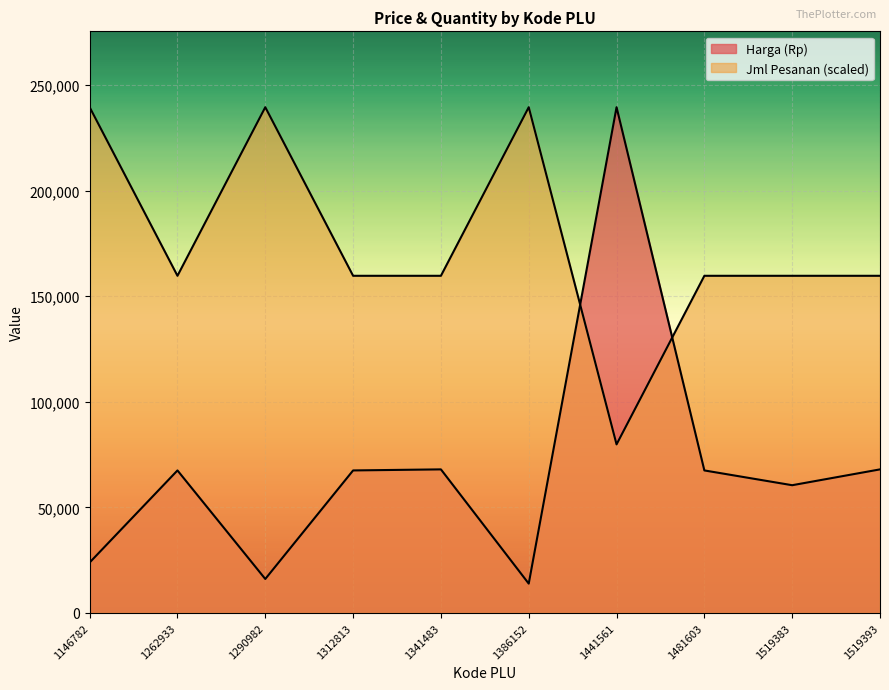

What is the value of the Harga (Rp) point at the 5th from the left?

68000.0